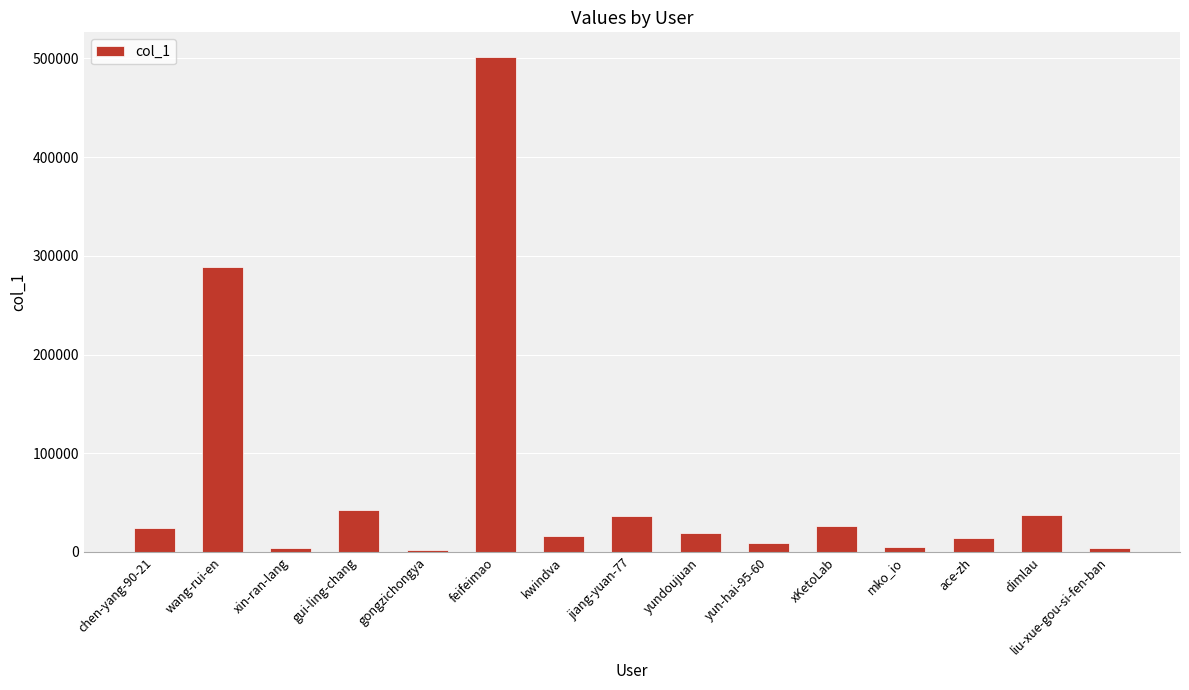

What is the label of the 11th bar from the left?

xKetoLab